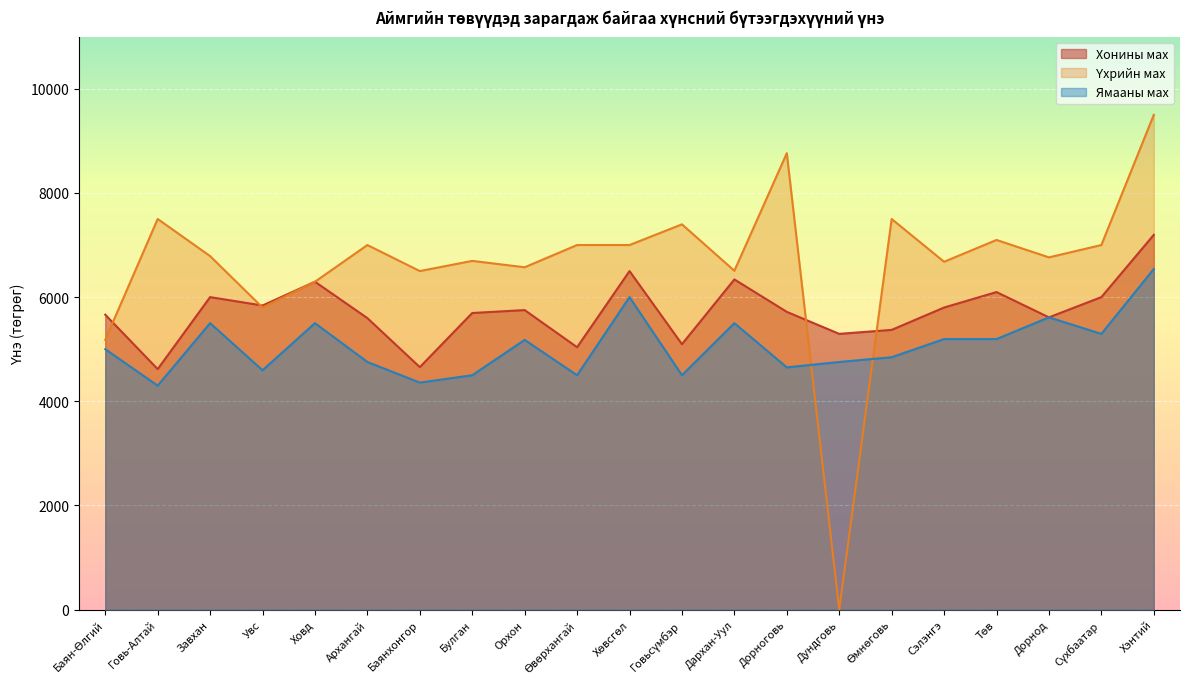

At Өвөрхангай, list the series in order from smallest to largest.

Ямааны мах, Хонины мах, Үхрийн мах